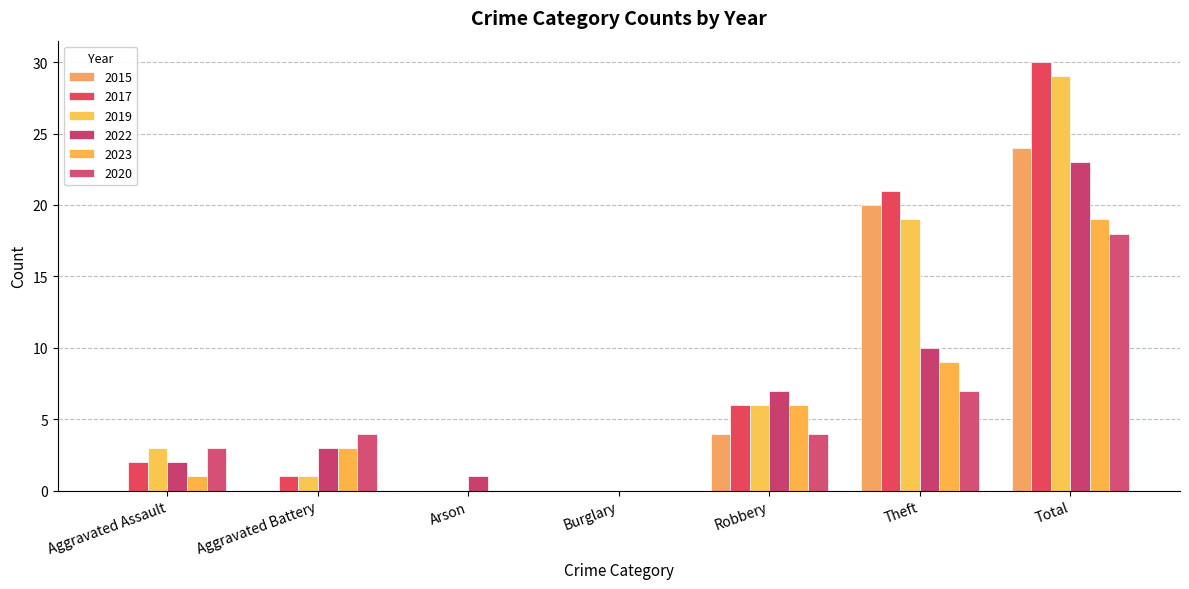

What is the greatest value displayed?

30